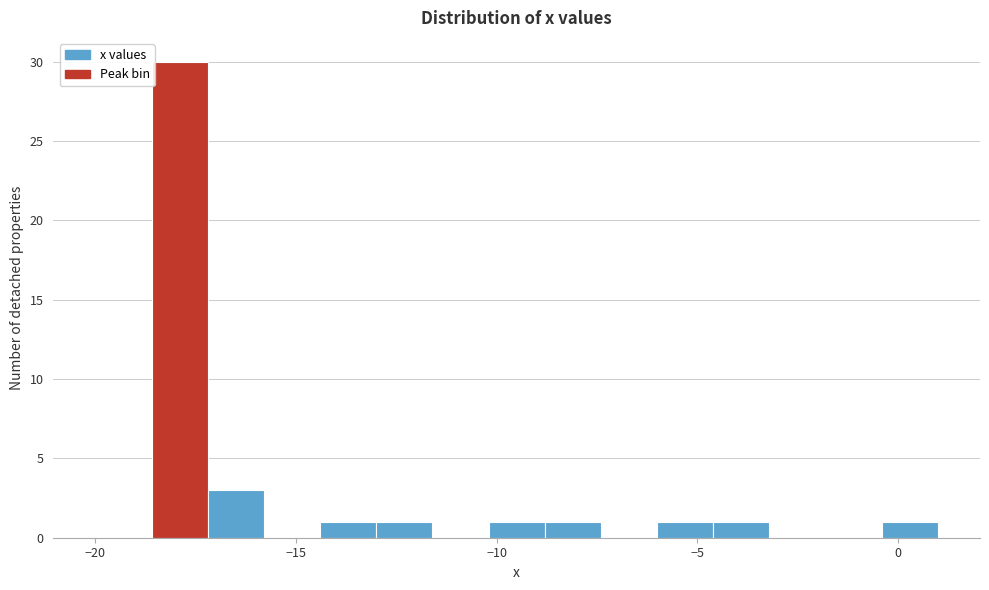

Read against the x-axis, roughly where is the centre of the tallest bar?

-18.0